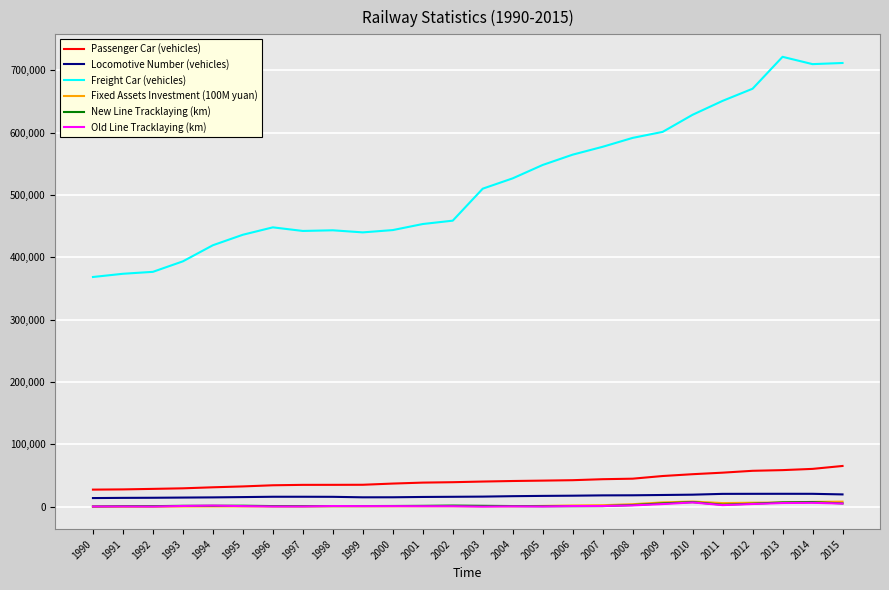

What is the maximum value shown in the chart?

721850.0